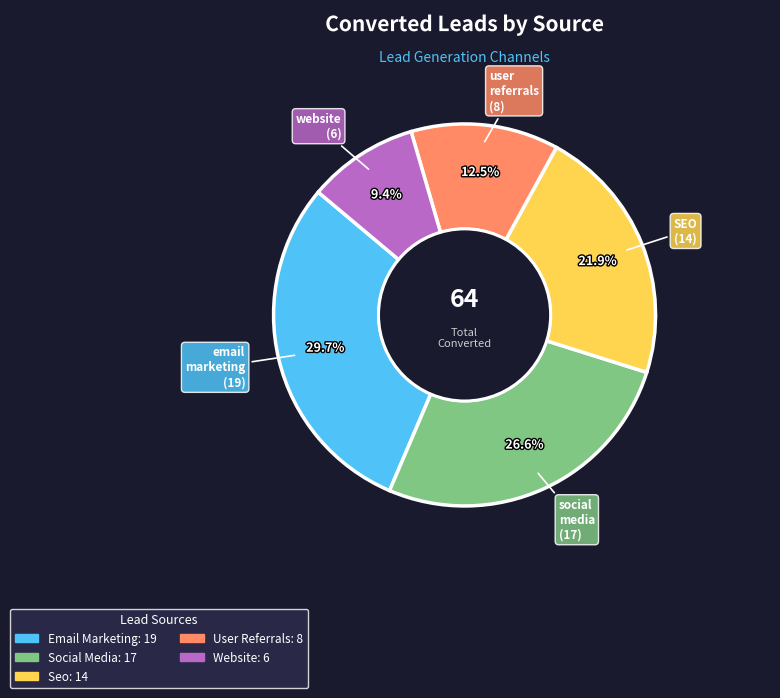

Is there a majority slice in this chart?

No